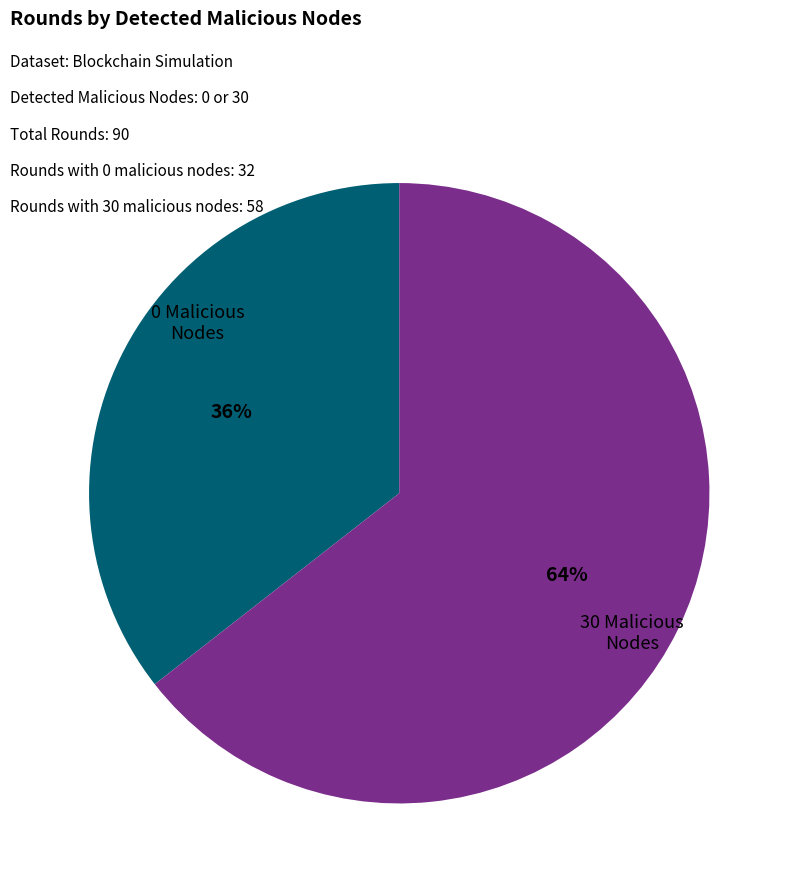

To the nearest percent, what is the average slice percentage?

50%